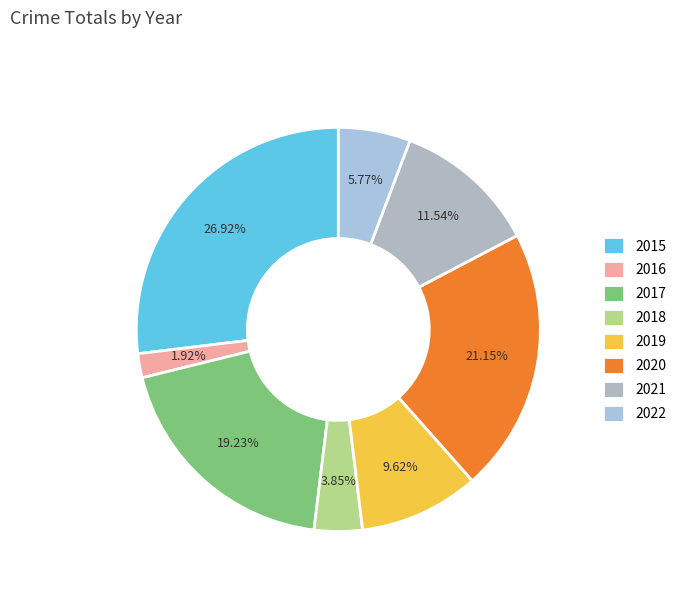

Do 2021 and 2020 together represent more than half of the pie?

No